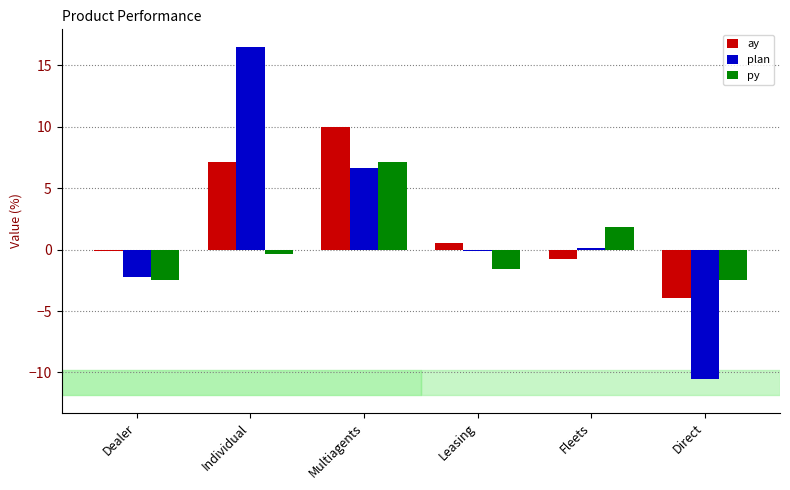

What is the difference between the highest and lowest values at Dealer?

2.4